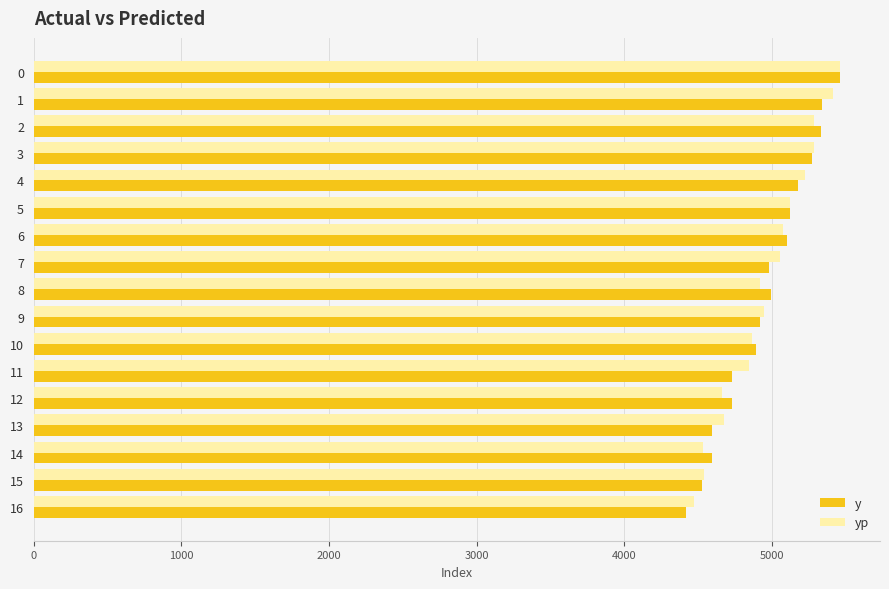

How many values in the y series exceed 4977?

9